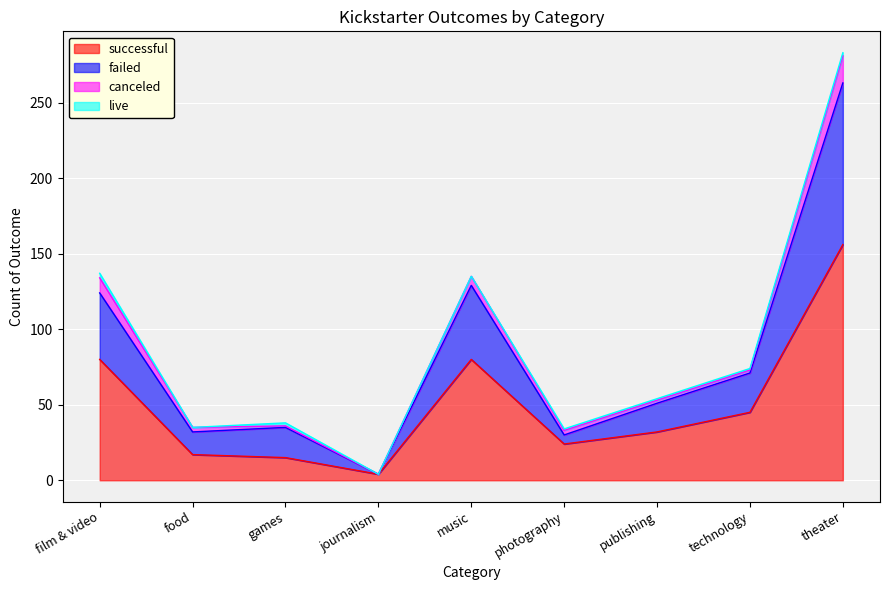

At which label does successful reach its peak?

theater